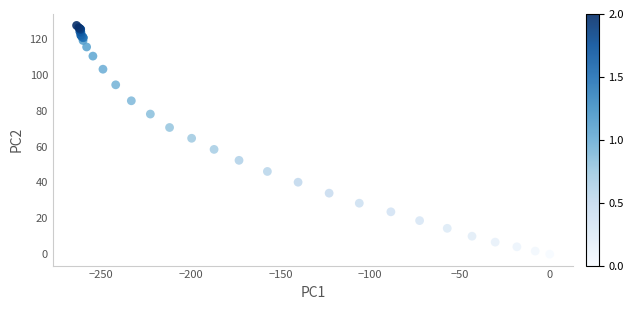

What Y value in the scatter plot is closest to 63?

64.6